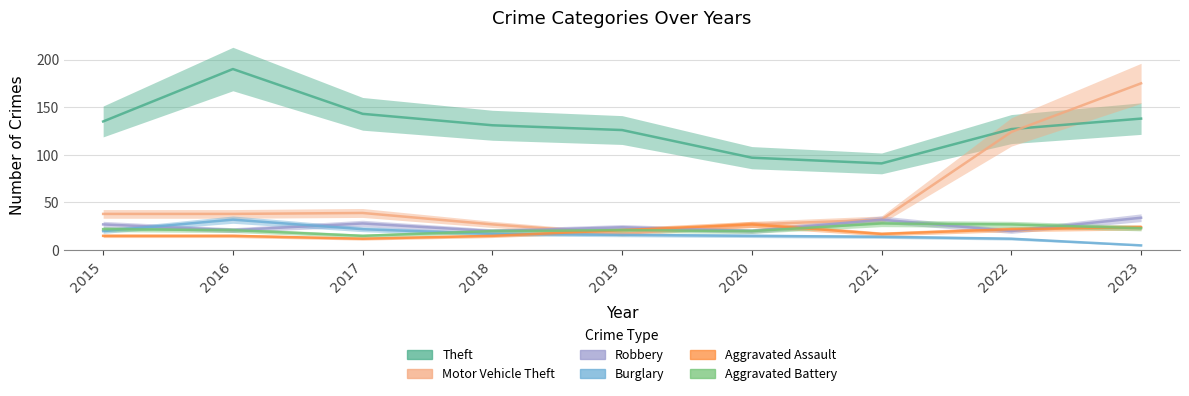

The value of Motor Vehicle Theft at 2022 is 124. True or false?

True